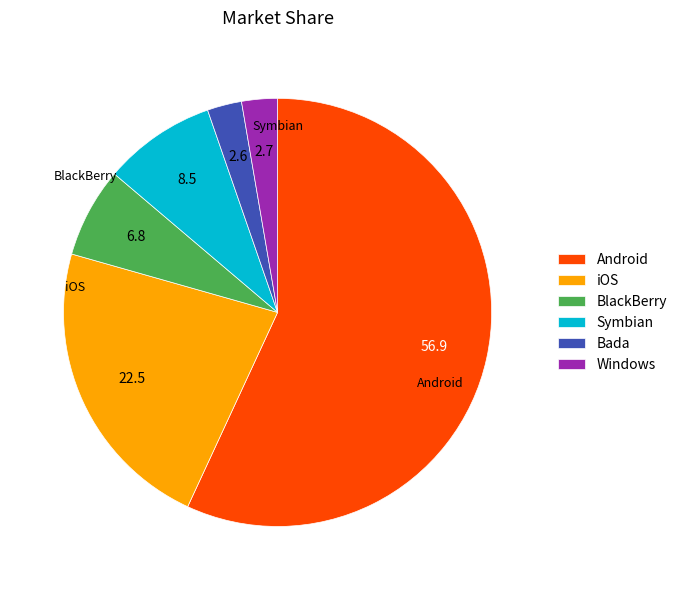

Do Windows and iOS together represent more than half of the pie?

No